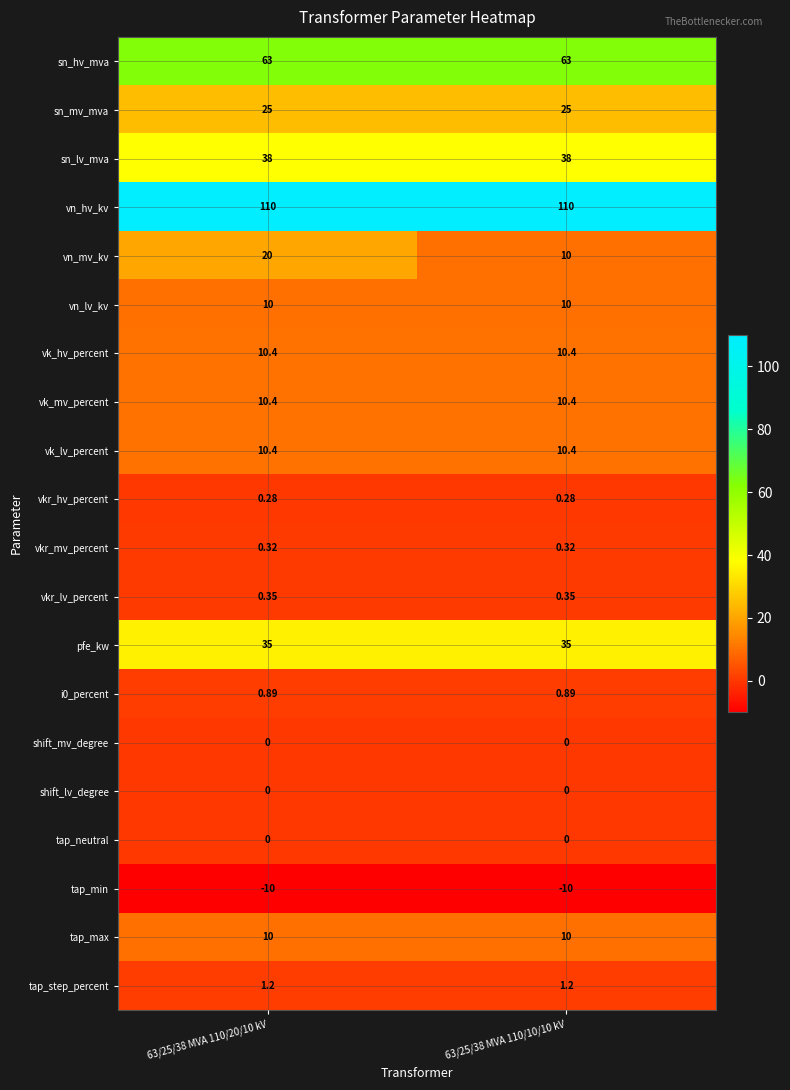

Which series has the largest range (max minus min)?

vn_mv_kv